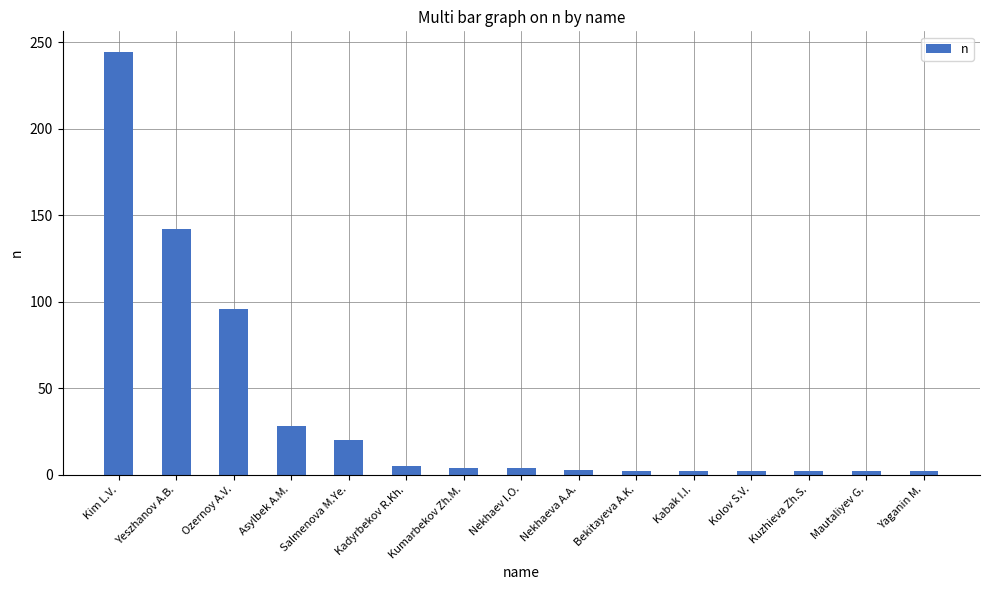

Where is the data nearest to the value 123?

Yeszhanov A.B.